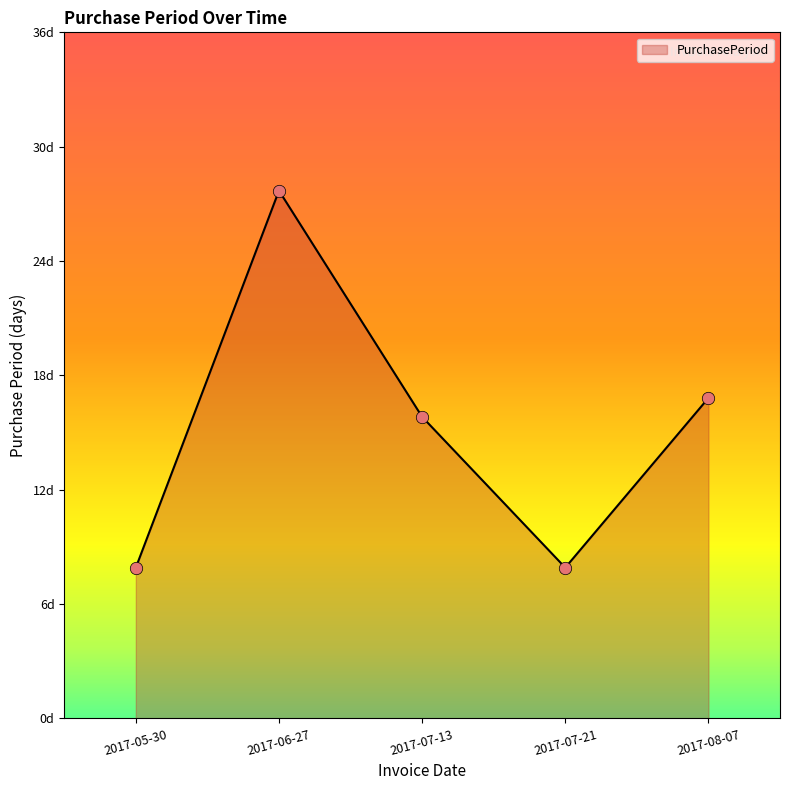

Between 2017-07-13 and 2017-06-27, which is larger?

2017-06-27